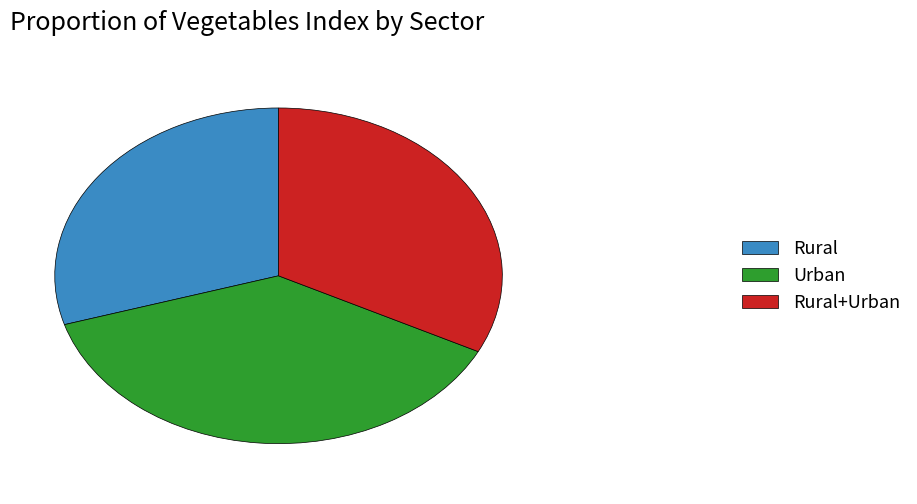

Rank the categories by value from highest to lowest.

Urban, Rural+Urban, Rural